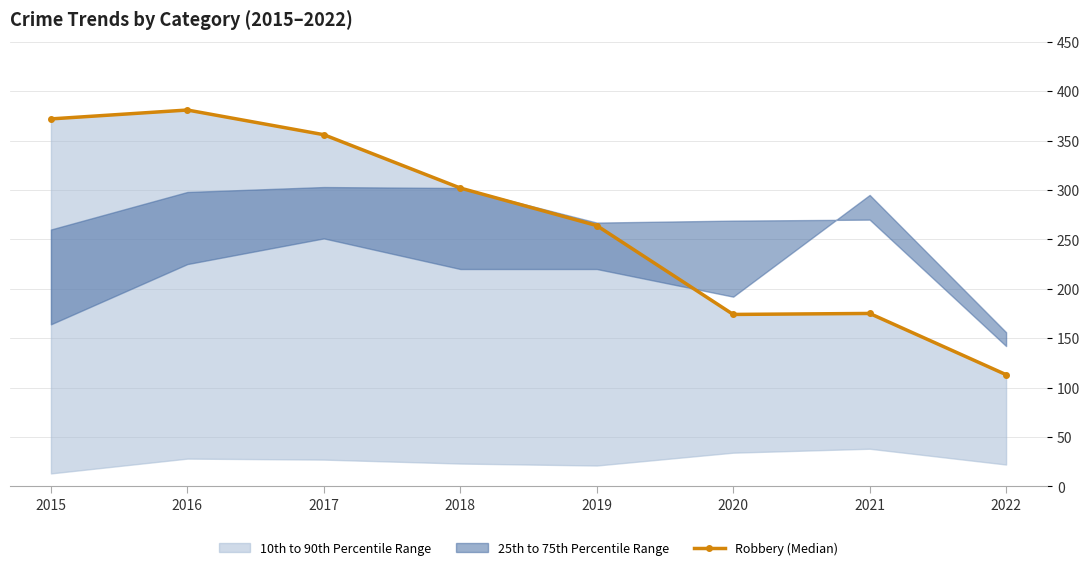

What is the difference between the values at 2015 and 2021?

197